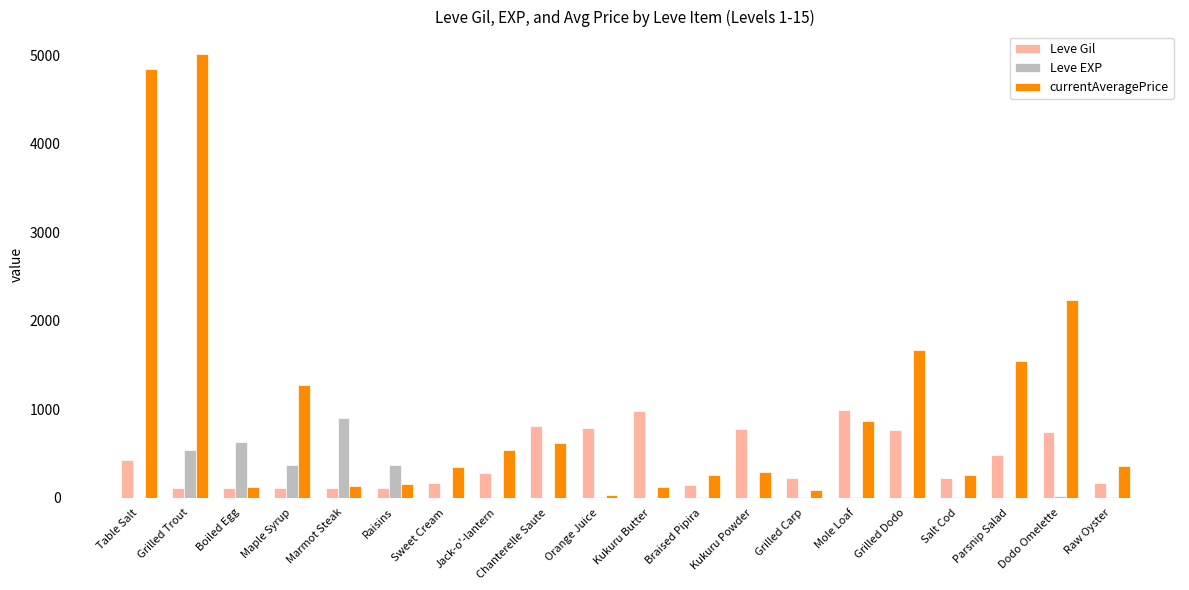

Which series changed the most between Boiled Egg and Parsnip Salad?

currentAveragePrice